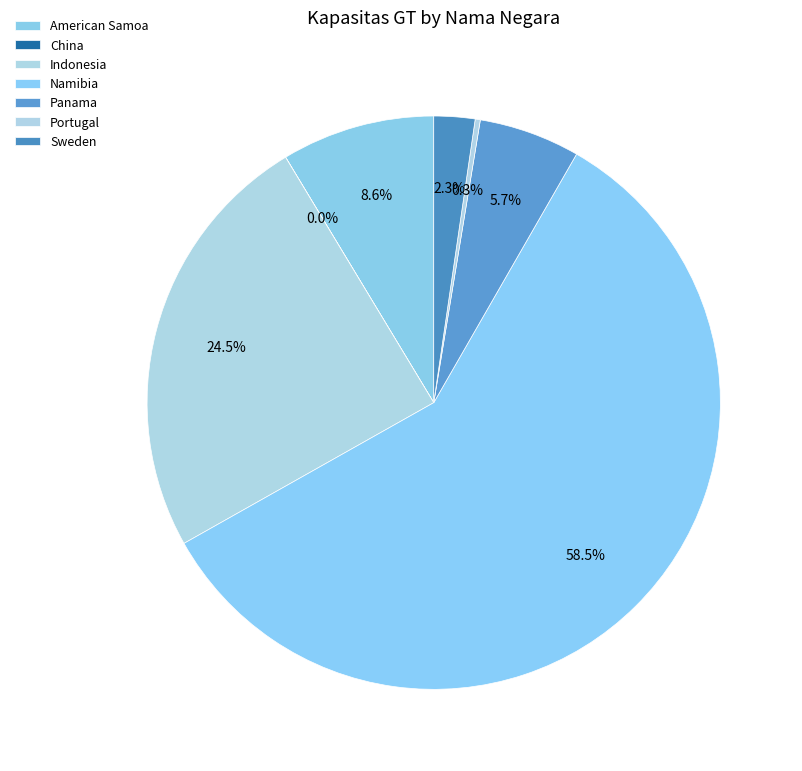

Approximately how many times larger is the value at Panama compared to Sweden?

2.5